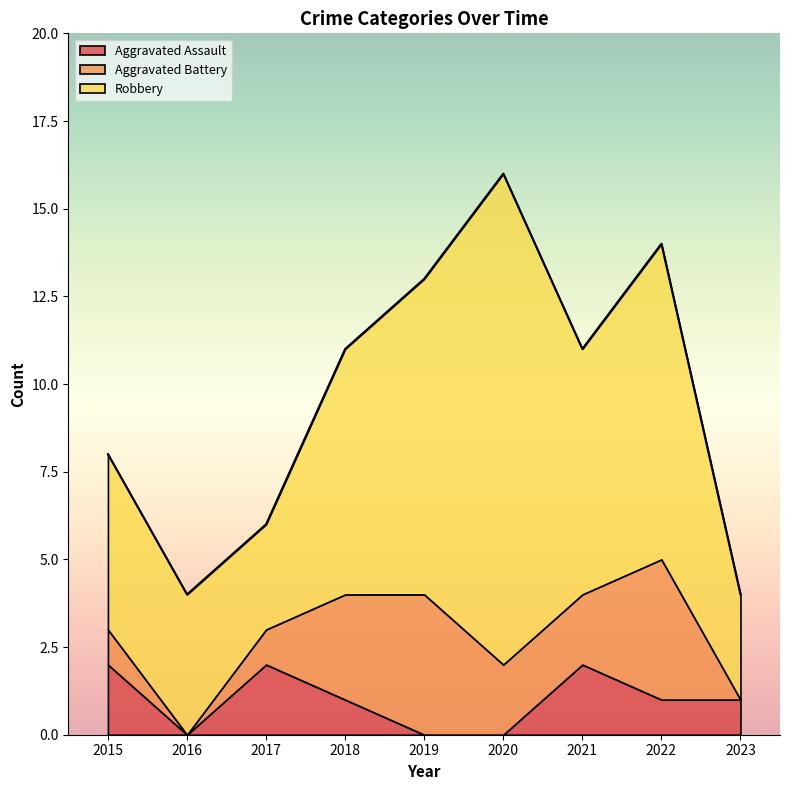

True or false: Aggravated Battery and Robbery cross at least once.

False